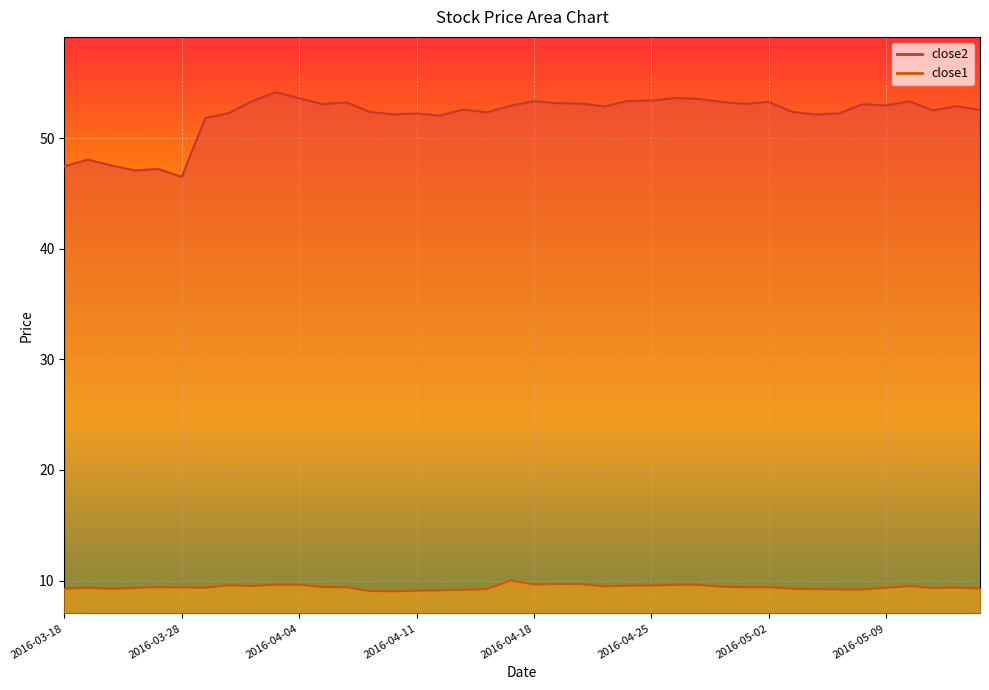

Is it true that close1 equals 9.3 at 2016-03-18?

True